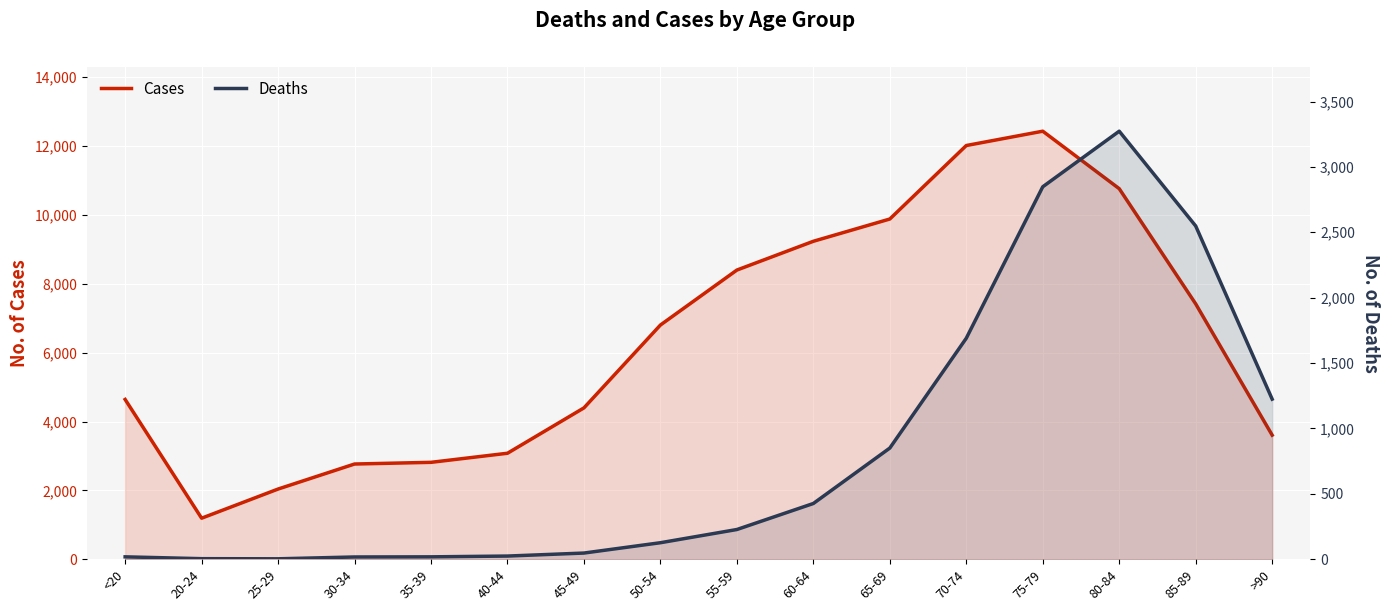

The value of Deaths at 35-39 is 7. True or false?

False